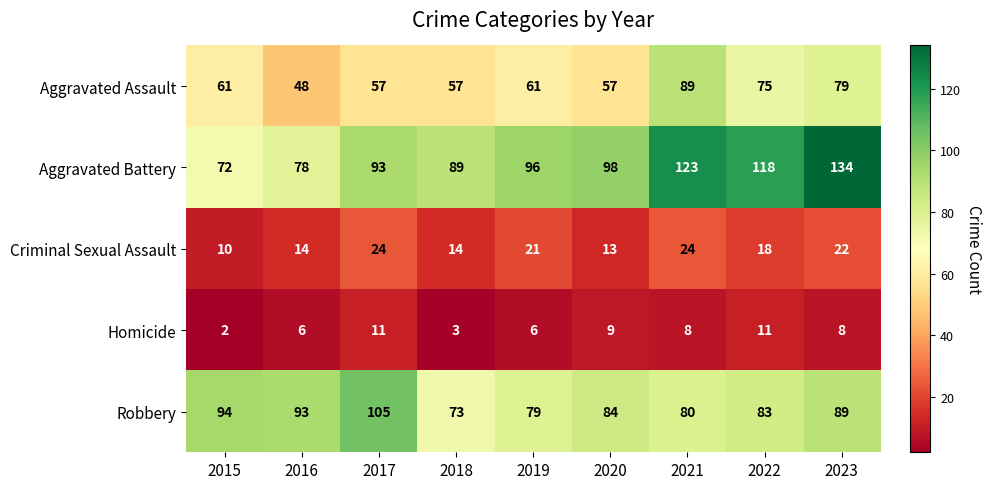

True or false: Aggravated Assault has a value of 61 at 2015.

True